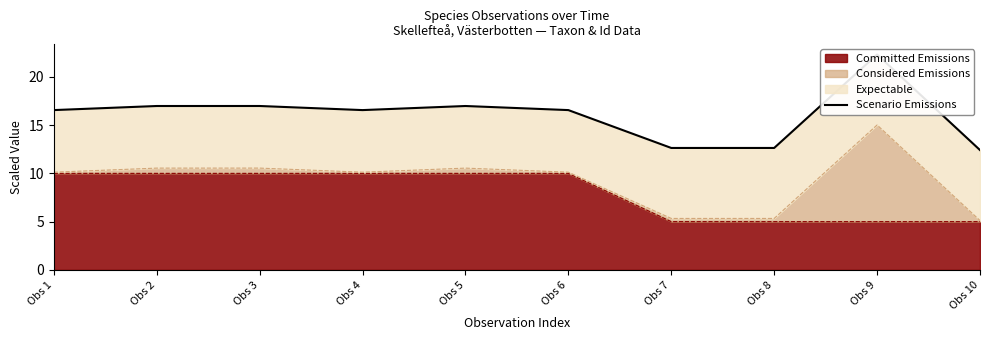

Count the number of categories in the chart.

10